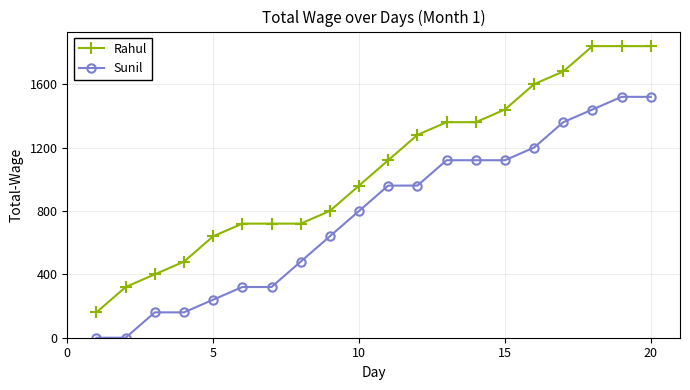

What is the value of the Rahul point at the 1st from the left?

160